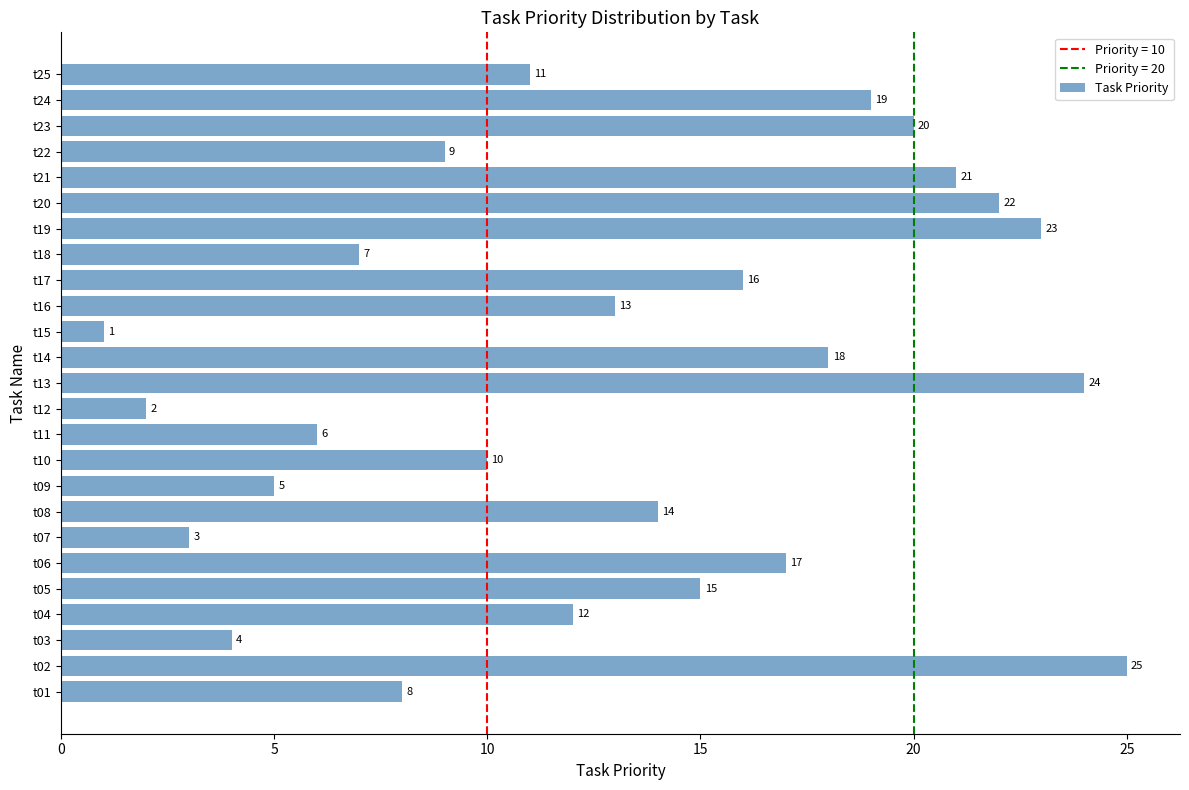

How many bars are there in total?

25